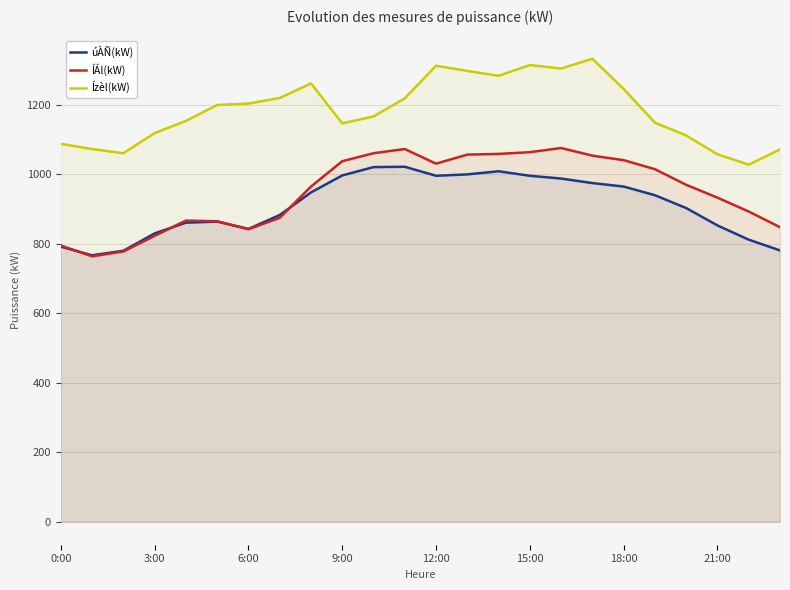

Reading left to right, what are all the values shown in this chart?

úÀÑ(kW): 792	767	780	830	861	864	843	883	948	997	1021	1022	996	1000	1009	996	988	975	965	940	903	853	812	781
ÍÁl(kW): 795	764	778	823	867	865	842	875	965	1038	1061	1073	1031	1057	1059	1064	1076	1054	1041	1015	970	933	893	848
Ízèl(kW): 1088	1073	1061	1119	1154	1200	1204	1220	1262	1147	1167	1219	1313	1298	1284	1315	1305	1333	1246	1149	1112	1058	1028	1072